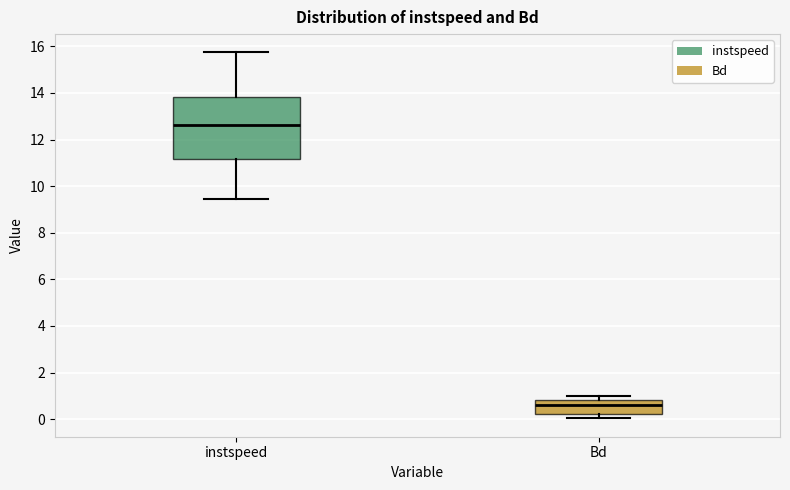

Which box's median line is the lowest?

Bd